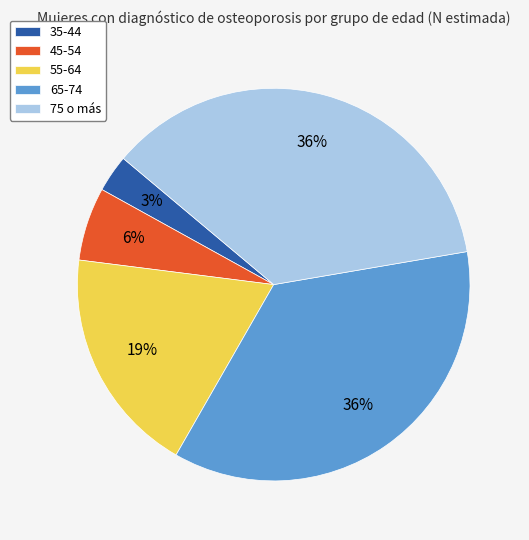

Which slice is the smallest?

35-44